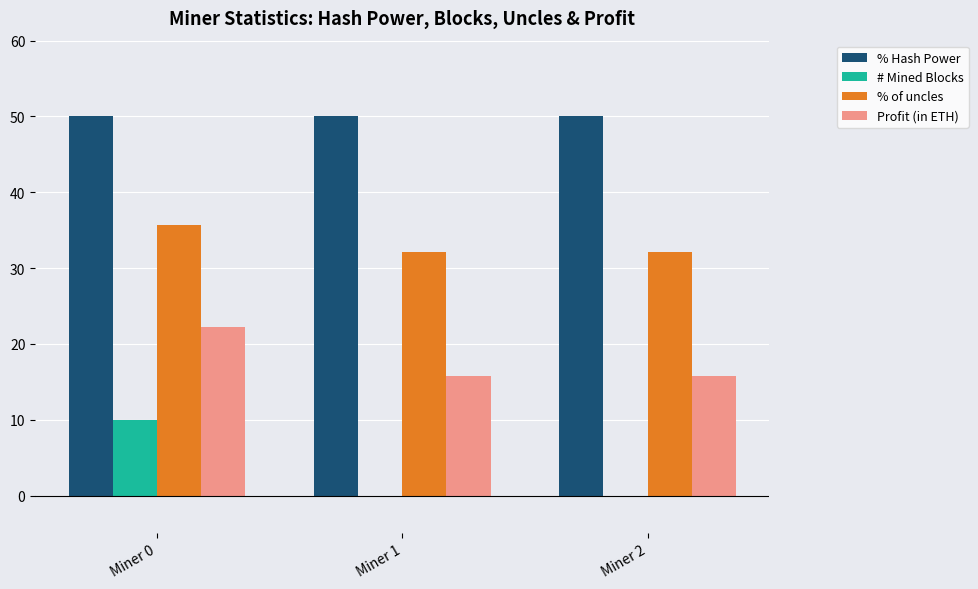

Which series changed the most between Miner 0 and Miner 1?

# Mined Blocks